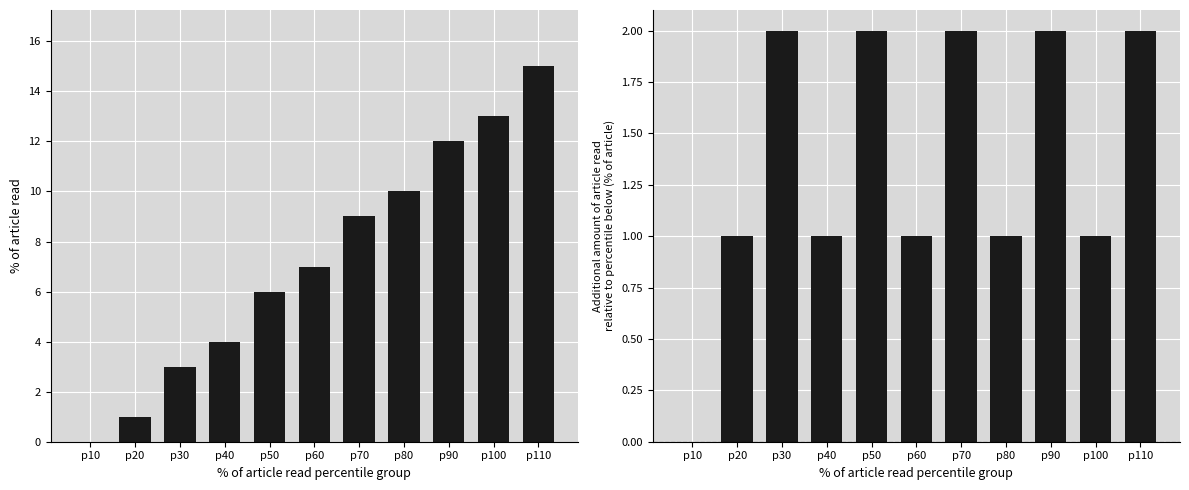

What is the sum of the additional col_4 values at p110 and p20?

3